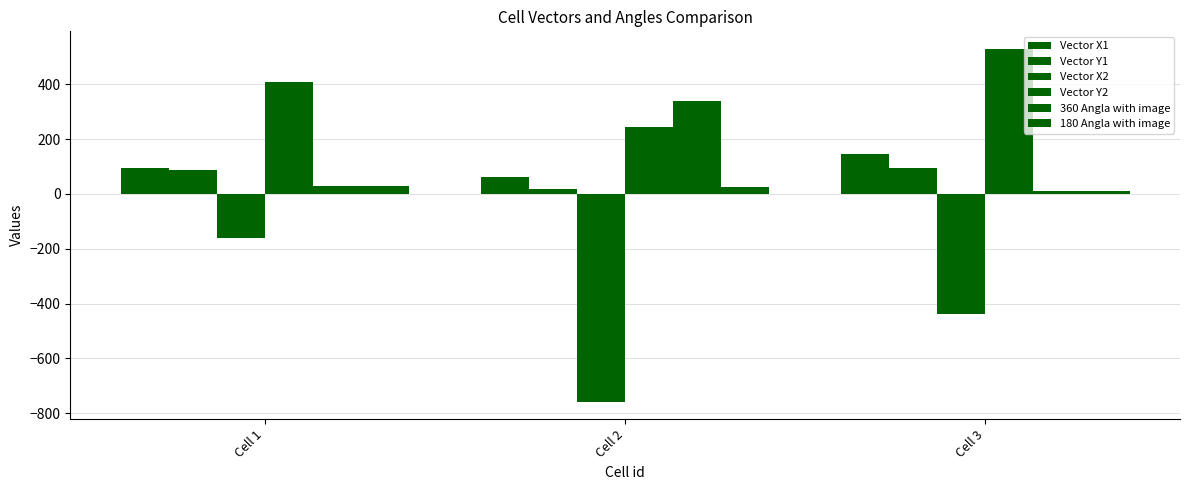

Which category has the lowest value in the 360 Angla with image series?

Cell 3